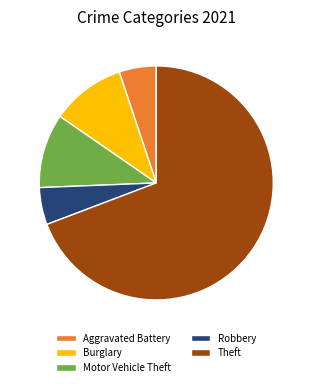

Count the number of slices in the pie.

5